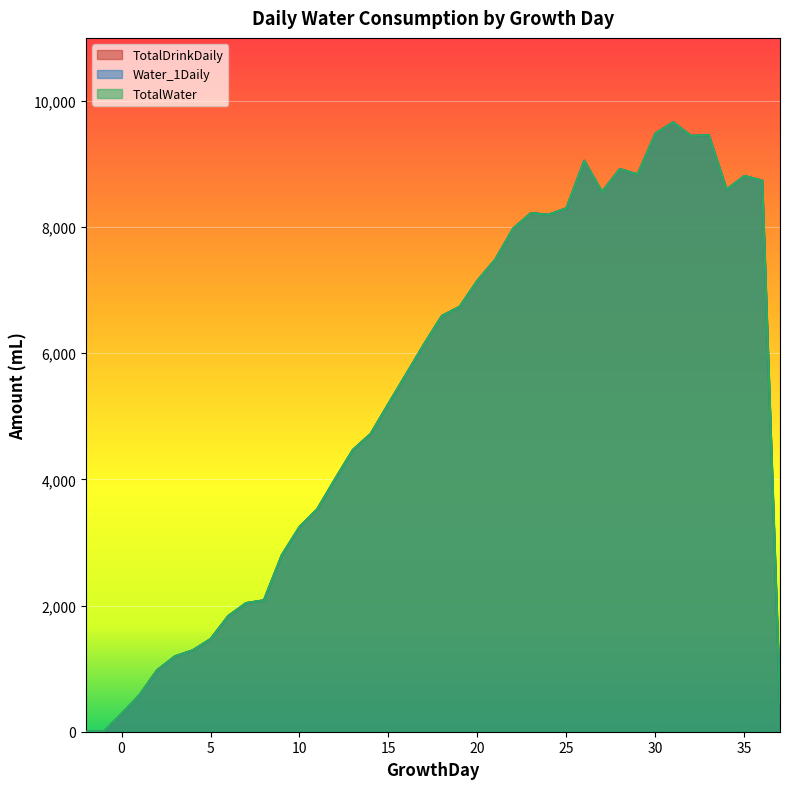

How many values in TotalDrinkDaily are above zero?

38